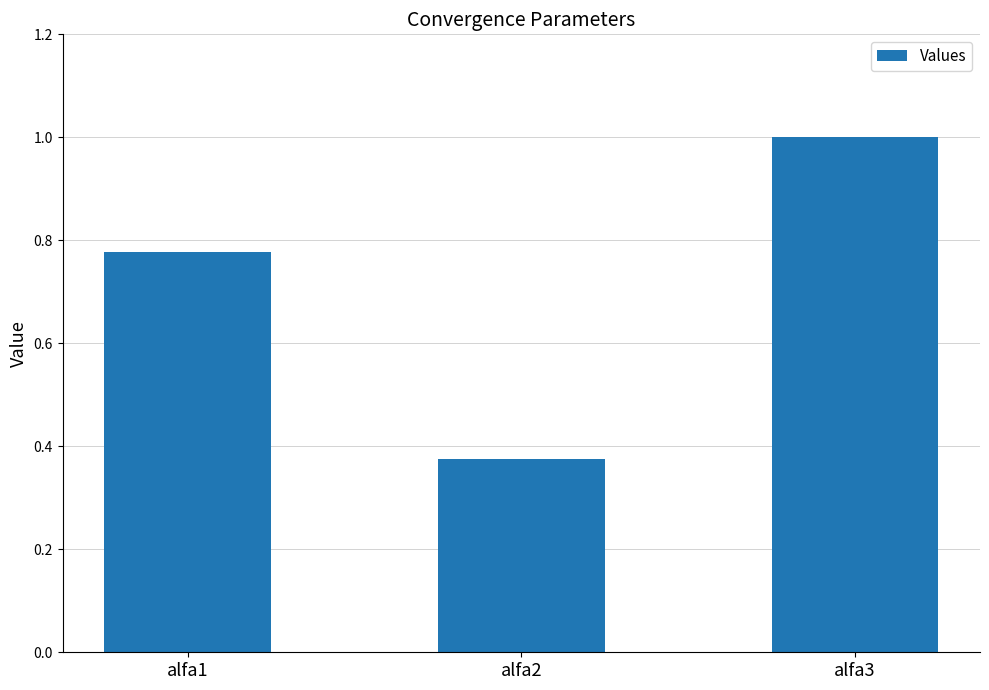

What is the greatest value displayed?

1.0